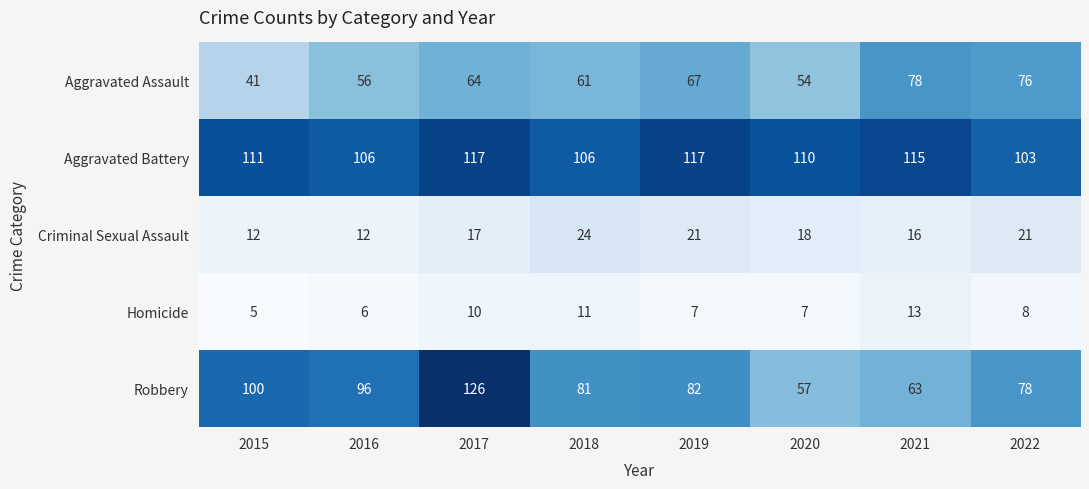

Rank the series at 2017 from lowest to highest value.

Homicide, Criminal Sexual Assault, Aggravated Assault, Aggravated Battery, Robbery